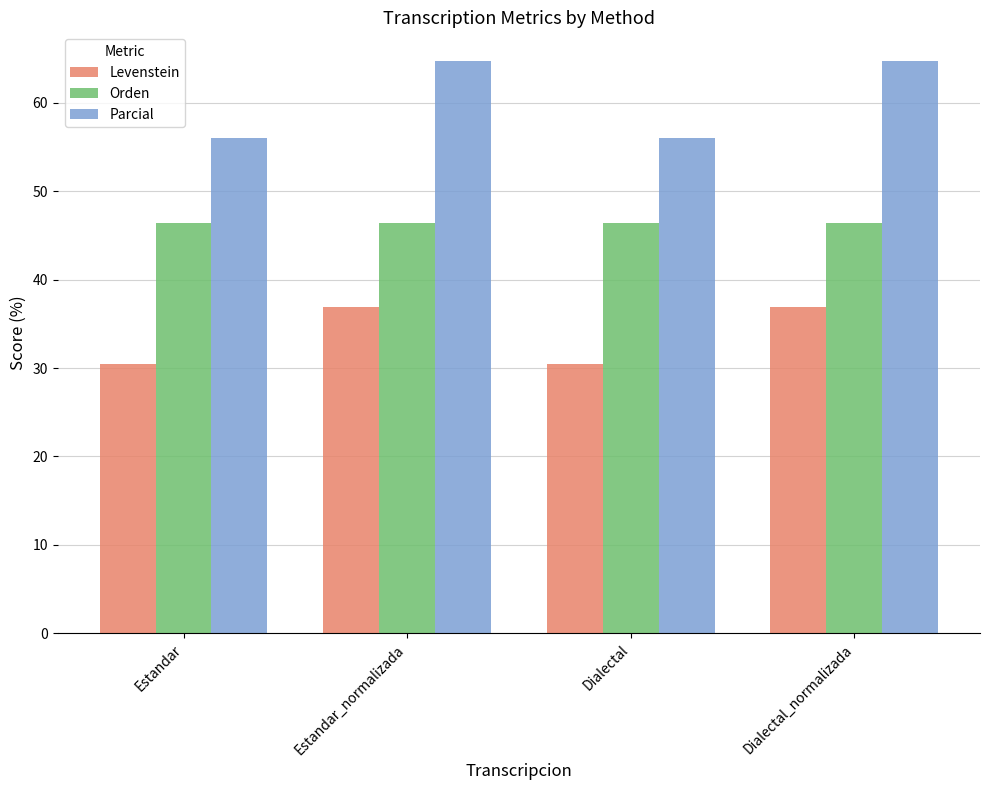

Does the chart contain any negative values?

No